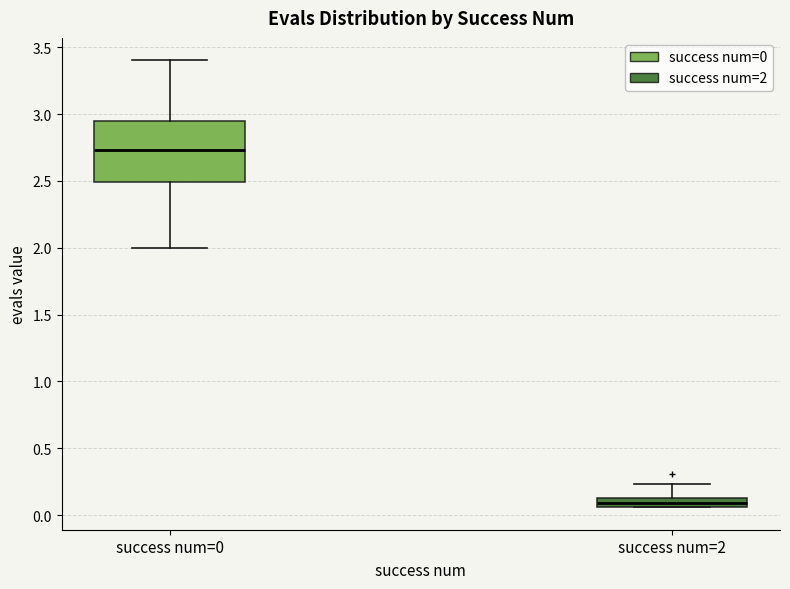

Which box is the tallest, from its lower edge to its upper edge?

success num=0